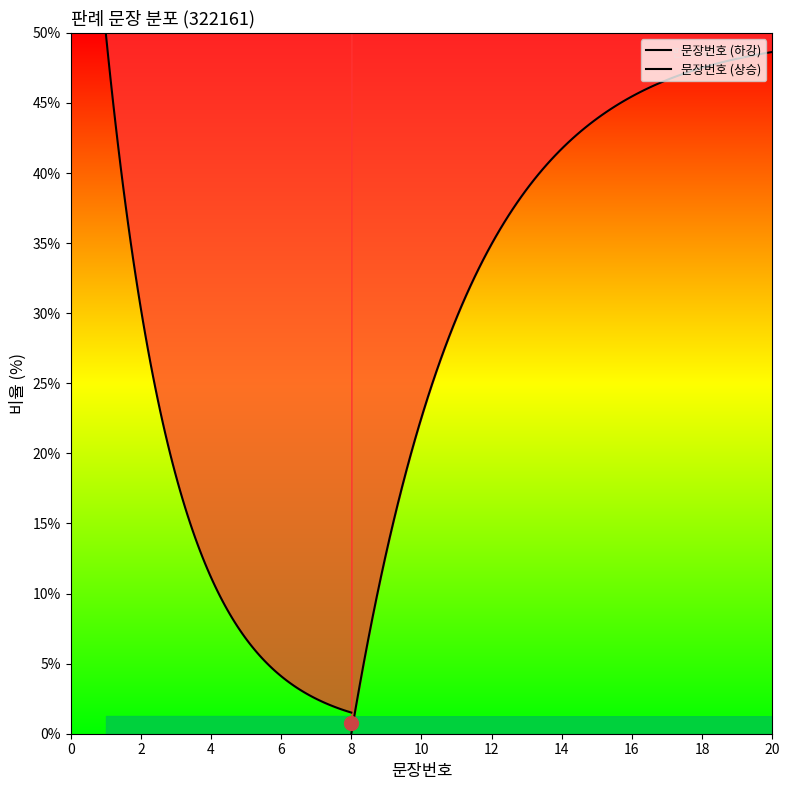

What is the greatest value displayed?

20